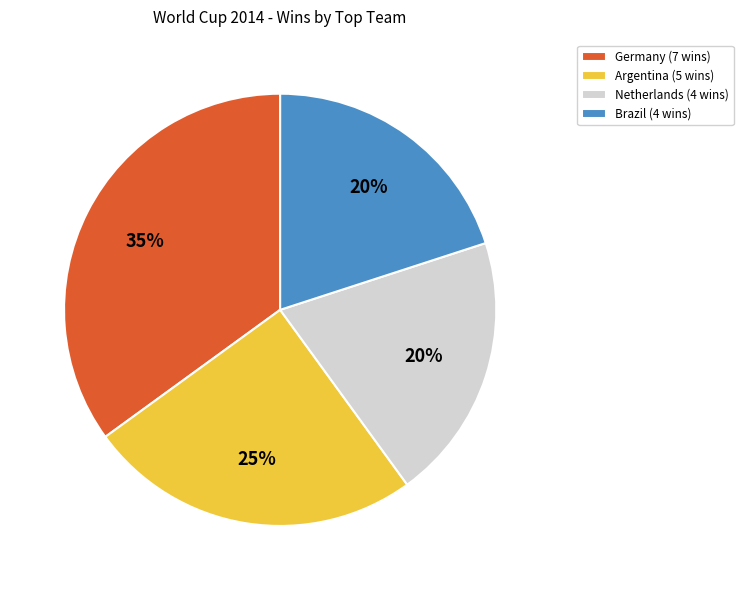

To the nearest percent, what percentage of the pie is Netherlands (4 wins)?

20%